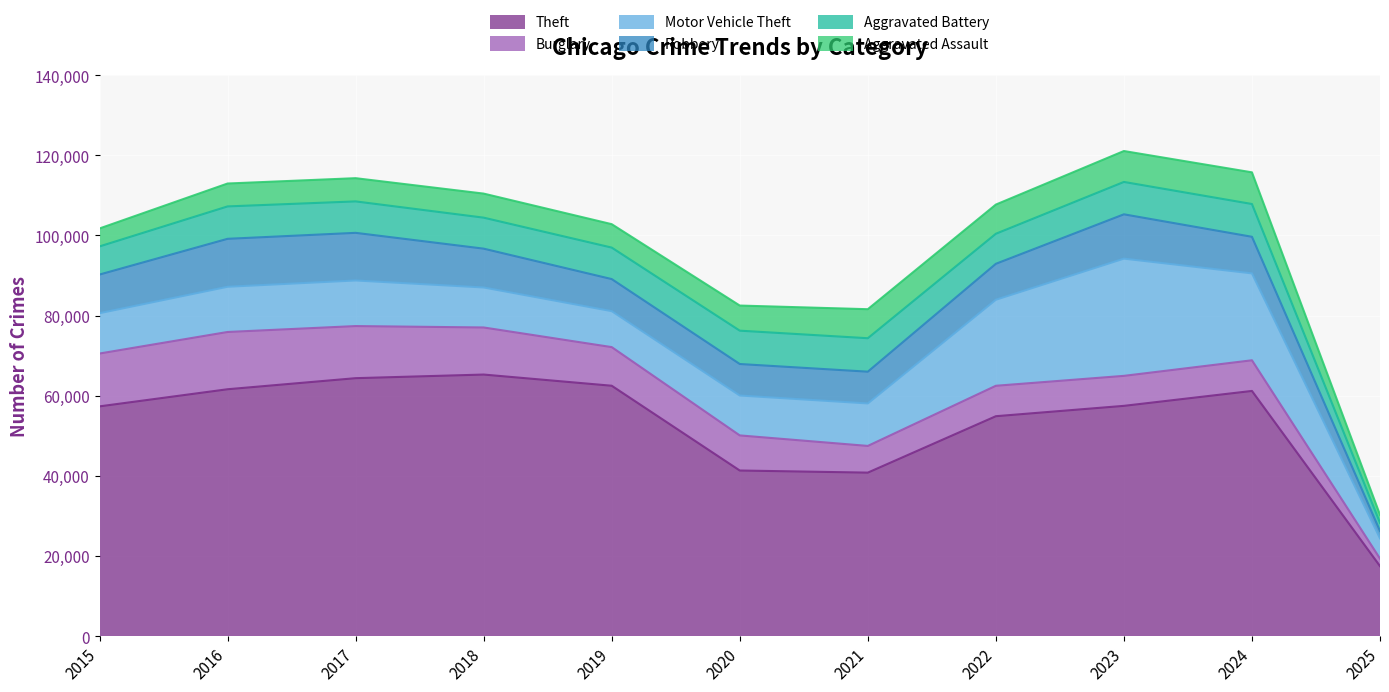

Reading left to right, list all the values displayed in this chart.

Theft: 57352	61623	64386	65289	62498	41347	40819	54896	57480	61201	17495
Burglary: 13184	14289	13001	11747	9638	8758	6662	7594	7483	7650	1871
Motor Vehicle Theft: 10068	11285	11380	9985	8978	9959	10605	21470	29254	21687	5057
Robbery: 9638	11960	11881	9681	7995	7855	7920	8965	11053	9125	1830
Aggravated Battery: 7018	8085	7845	7734	7858	8320	8346	7494	8079	8178	2043
Aggravated Assault: 4480	5713	5793	6002	5841	6265	7242	7281	7712	7901	2006